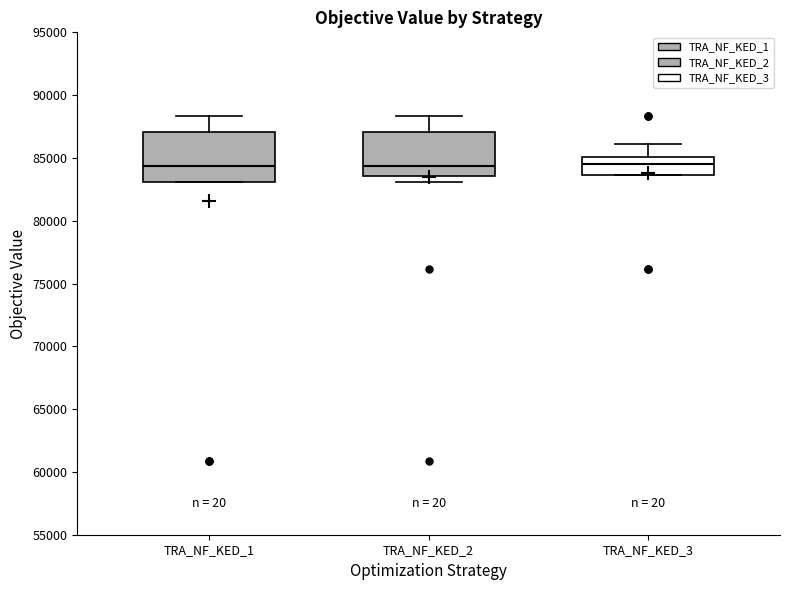

Reading left to right, read every box against the y-axis: the position of its median line, the range the box covers, and the ends of its whiskers. The values are not printed on the chart, so give them approximately, as read against the axis.

TRA_NF_KED_1: median 84500, box 83000 to 87000, whiskers 83000 to 88500
TRA_NF_KED_2: median 84500, box 83500 to 87000, whiskers 83000 to 88500
TRA_NF_KED_3: median 84500, box 83500 to 85000, whiskers 83500 to 86000